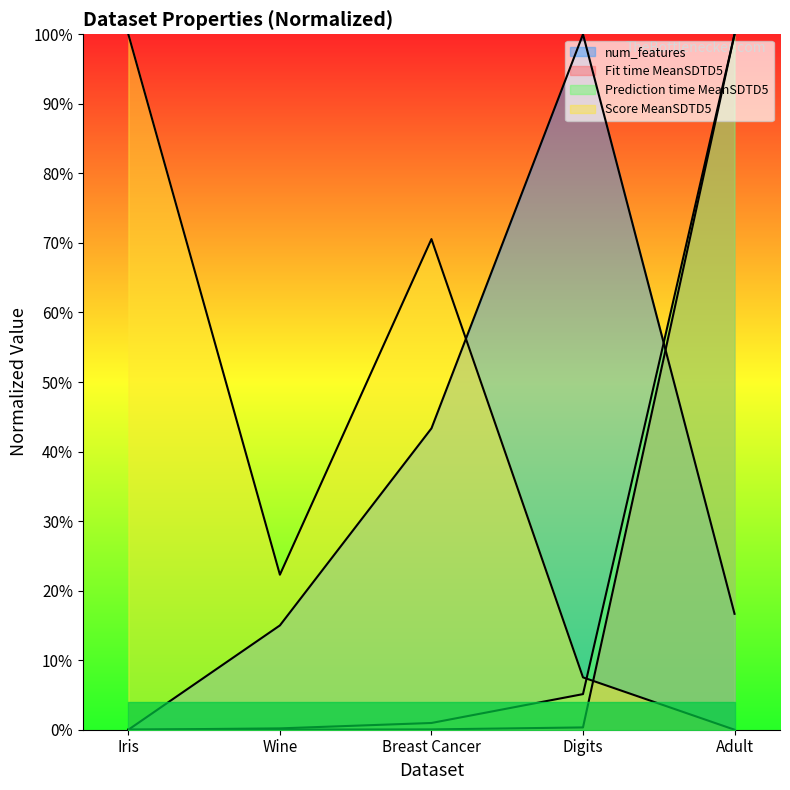

Reading left to right, extract all data points from this chart.

num_features: Iris=0.0	Wine=0.1	Breast Cancer=0.4	Digits=1.0	Adult=0.2
Fit time MeanSDTD5: Iris=0.0	Wine=0.0	Breast Cancer=0.0	Digits=0.0	Adult=1.0
Prediction time MeanSDTD5: Iris=0.0	Wine=0.0	Breast Cancer=0.0	Digits=0.1	Adult=1.0
Score MeanSDTD5: Iris=1.0	Wine=0.2	Breast Cancer=0.7	Digits=0.1	Adult=0.0